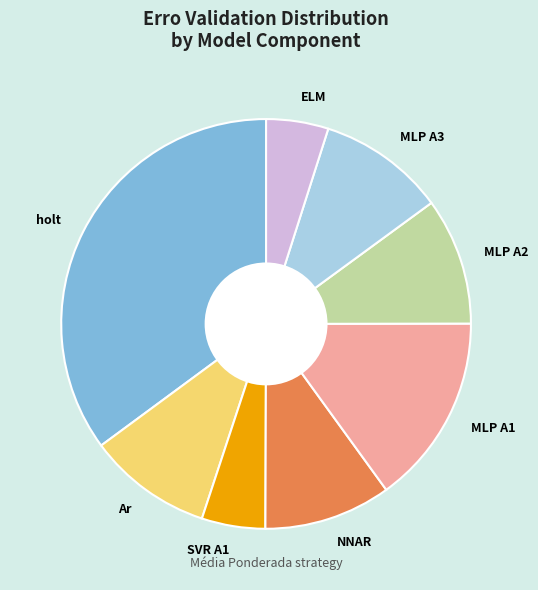

Which category has the biggest portion of the pie?

holt